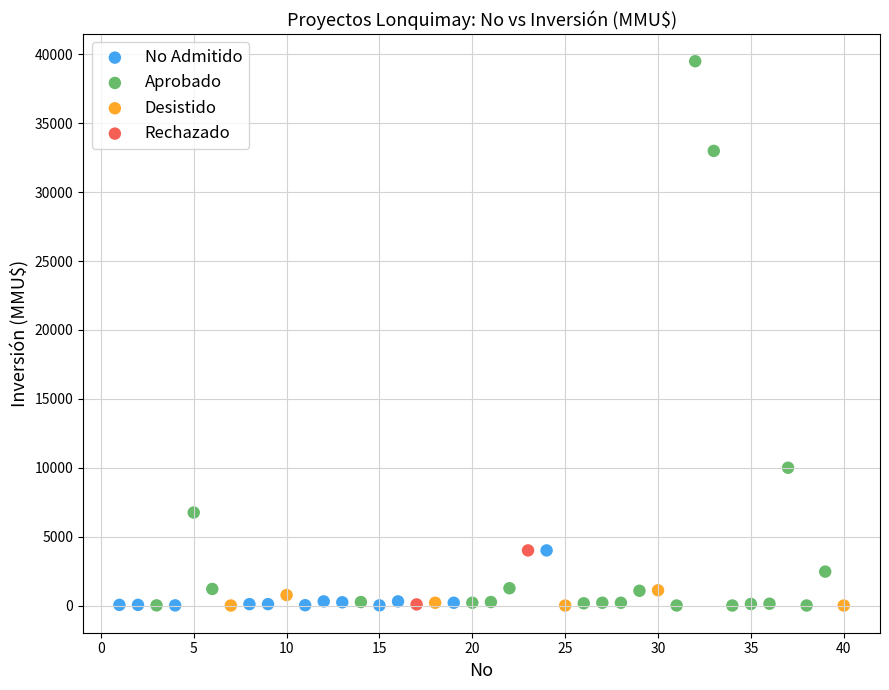

What are all the series names shown in the legend?

No Admitido, Aprobado, Desistido, Rechazado